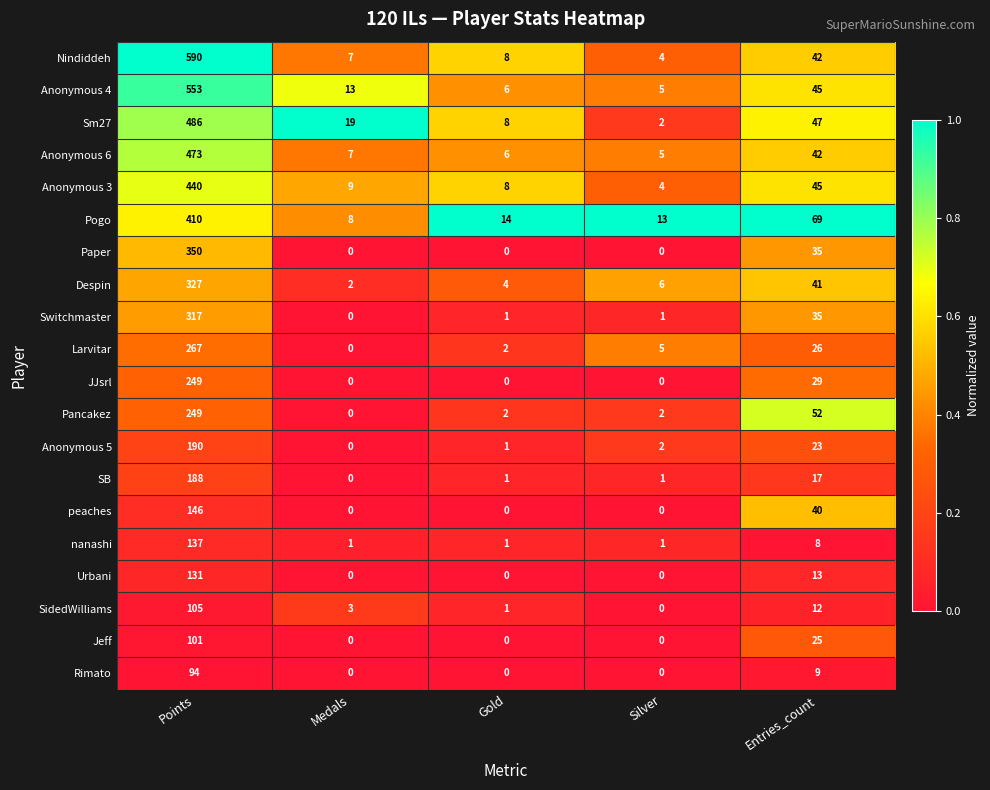

What is the difference between the second highest and minimum values in the peaches series?

40